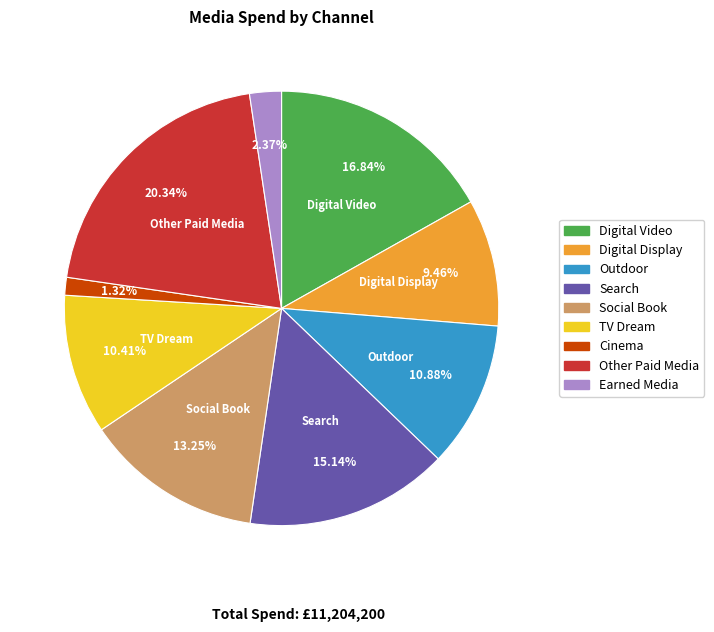

Between Outdoor and Digital Video, which is larger?

Digital Video